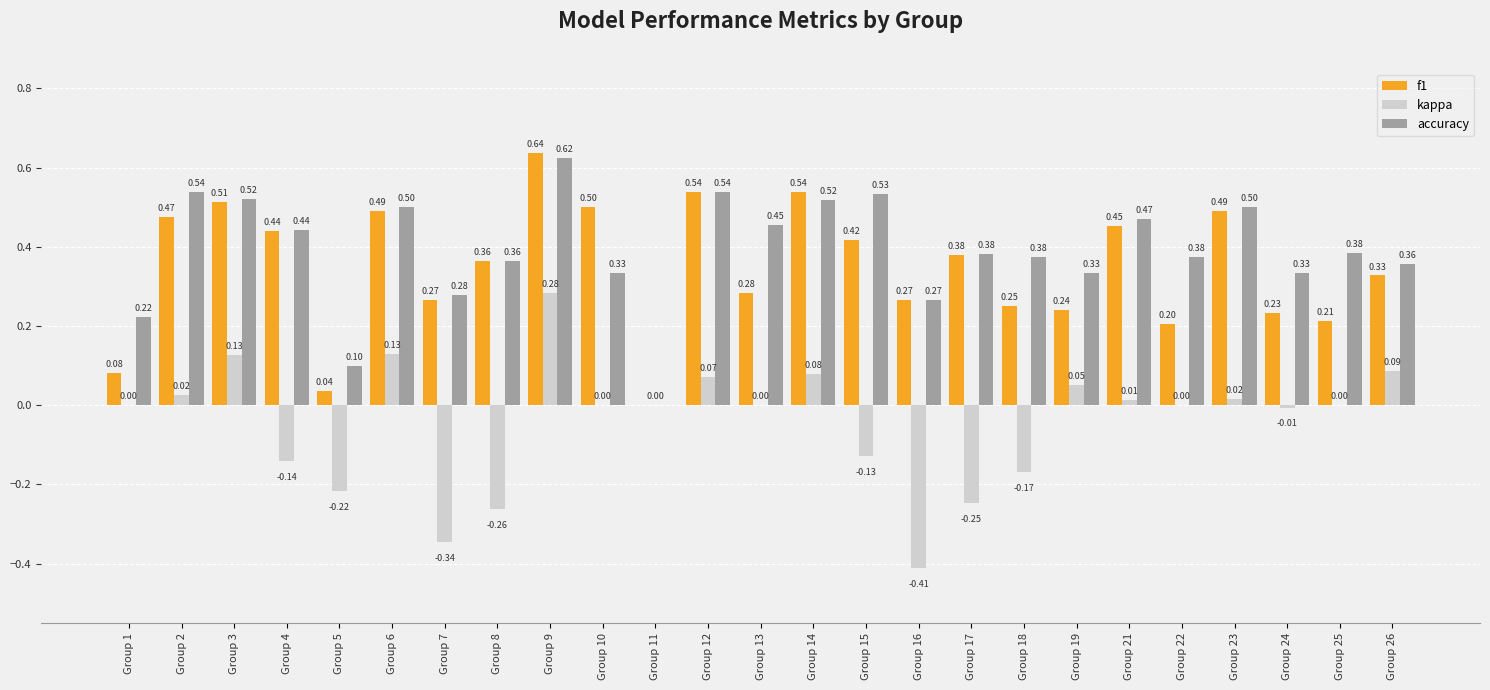

Which series has the widest spread of values?

kappa